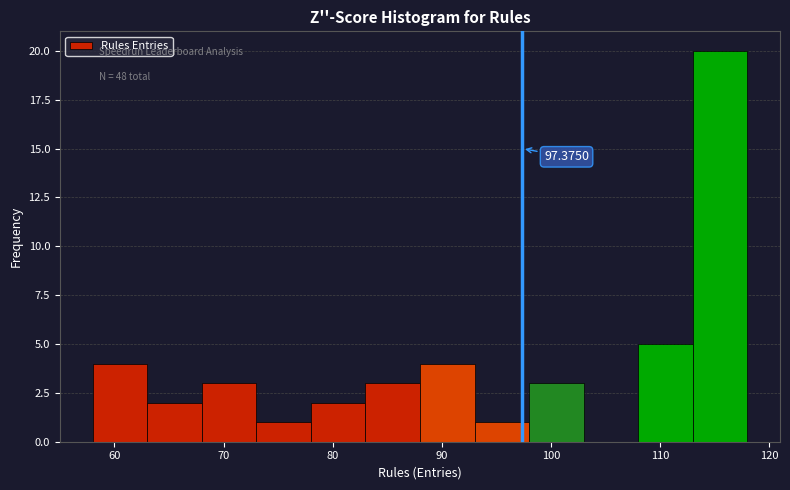

Which range on the x-axis has the tallest bar?

113 to 118